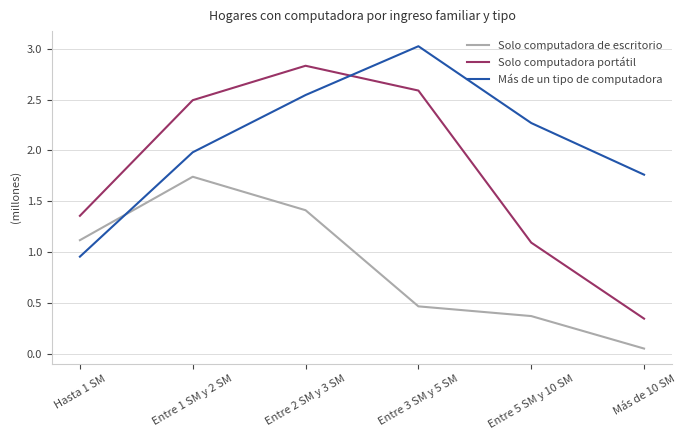

What is the total value across all series at Entre 2 SM y 3 SM?

6.8